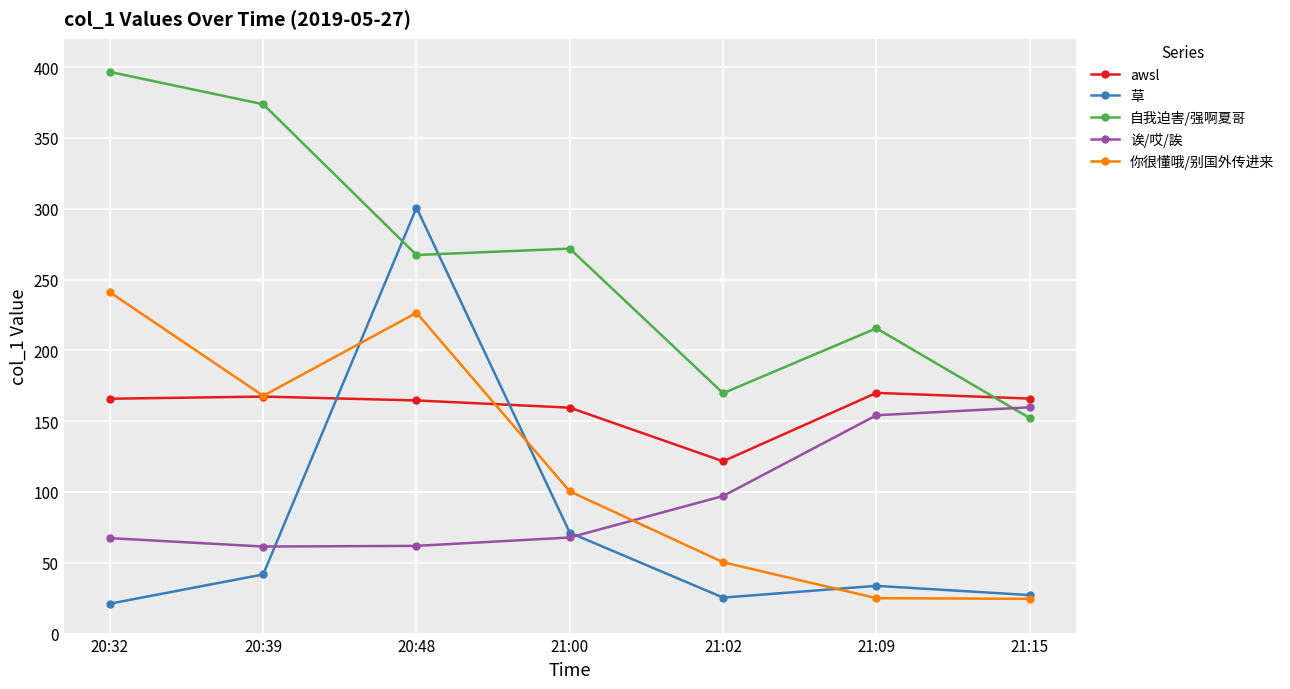

Which series has the largest total across all categories?

自我迫害/强啊夏哥